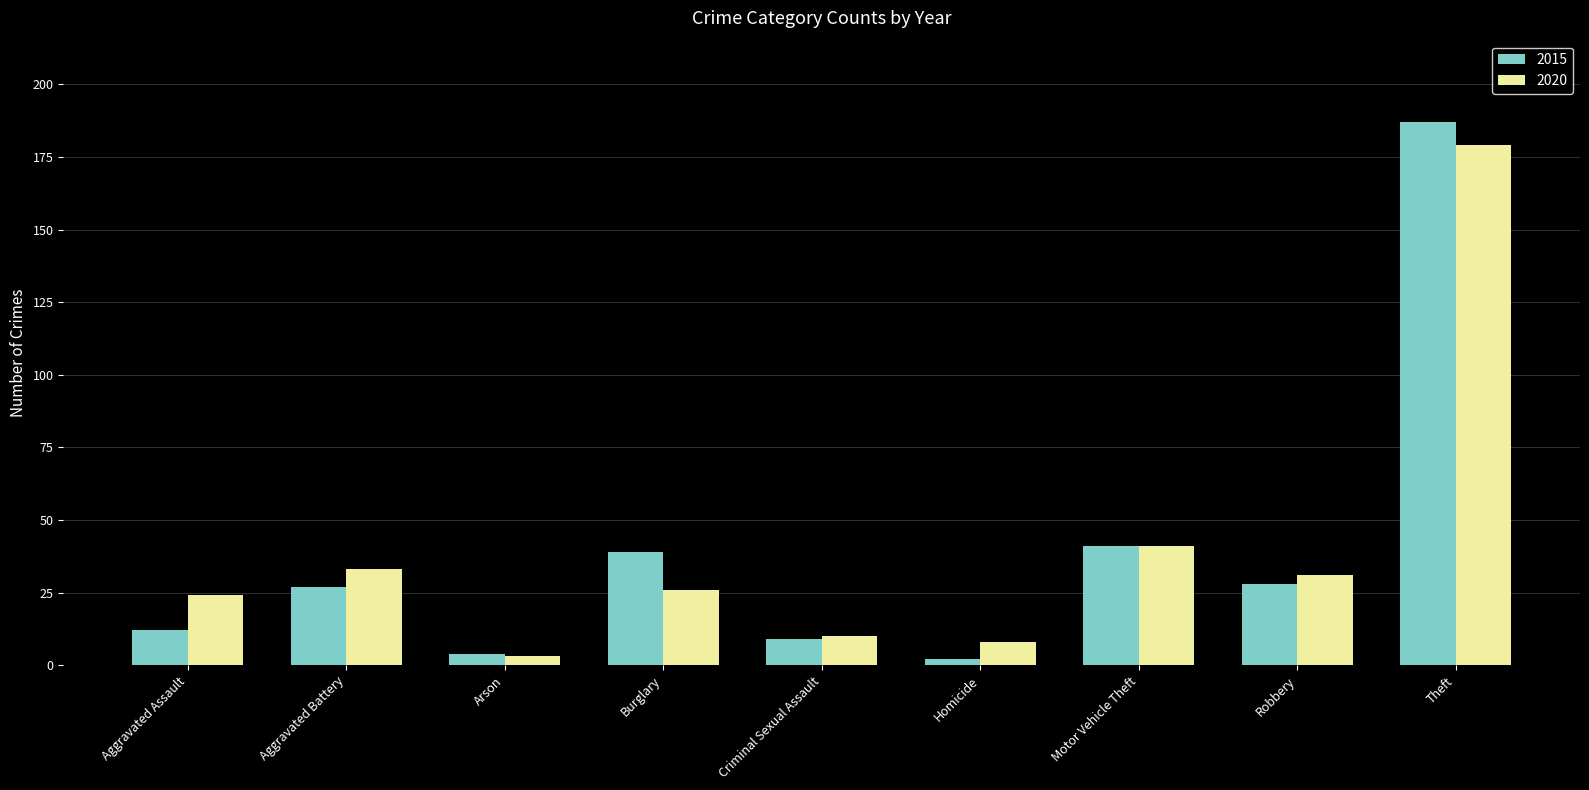

How many data points in 2015 are less than 27?

4